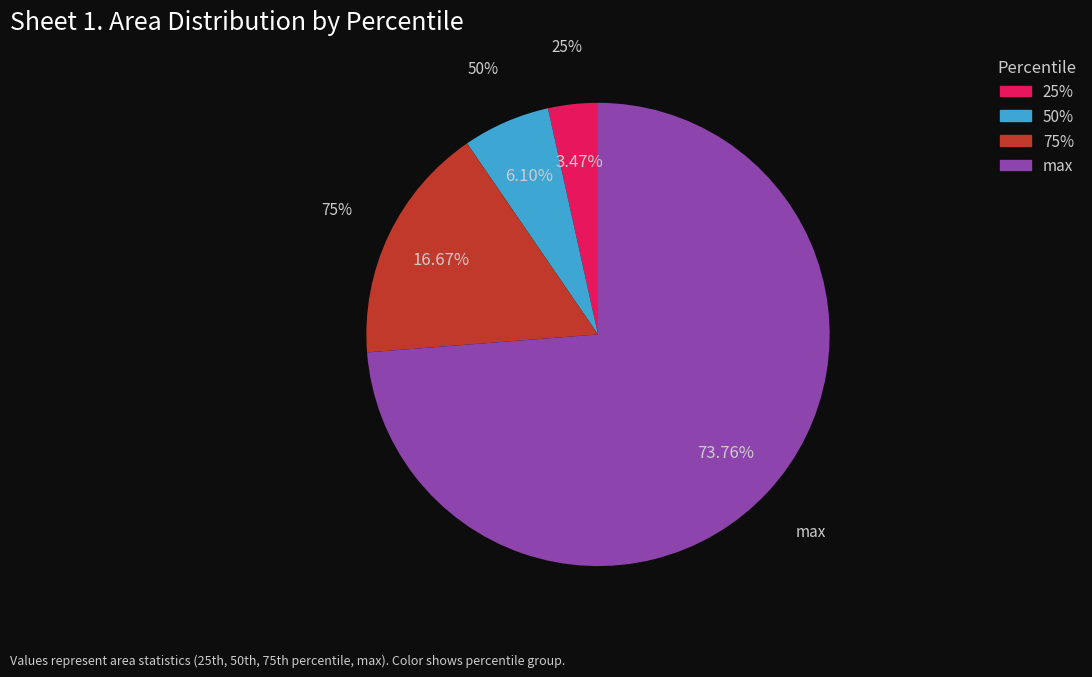

What percentage is the 50% slice, to the nearest percent?

6%